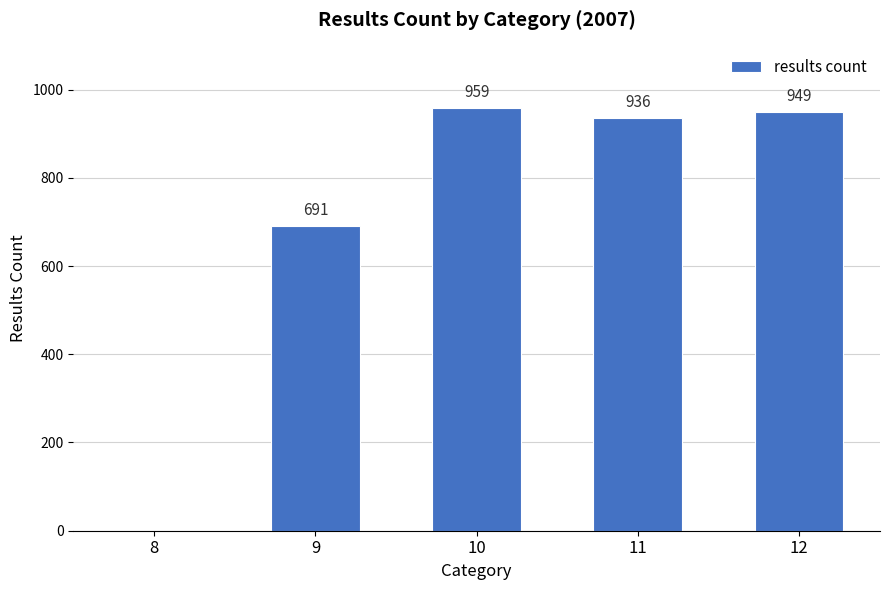

True or false: the data shows 949 at 12.

True